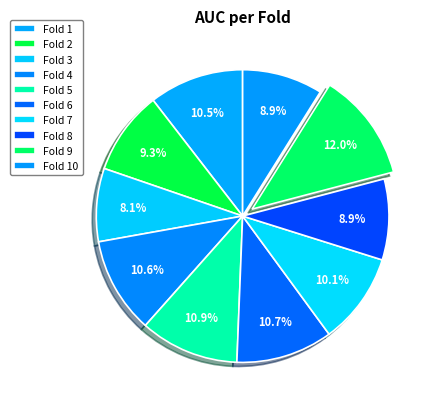

The Fold 8 slice represents 23% of the pie. True or false?

False